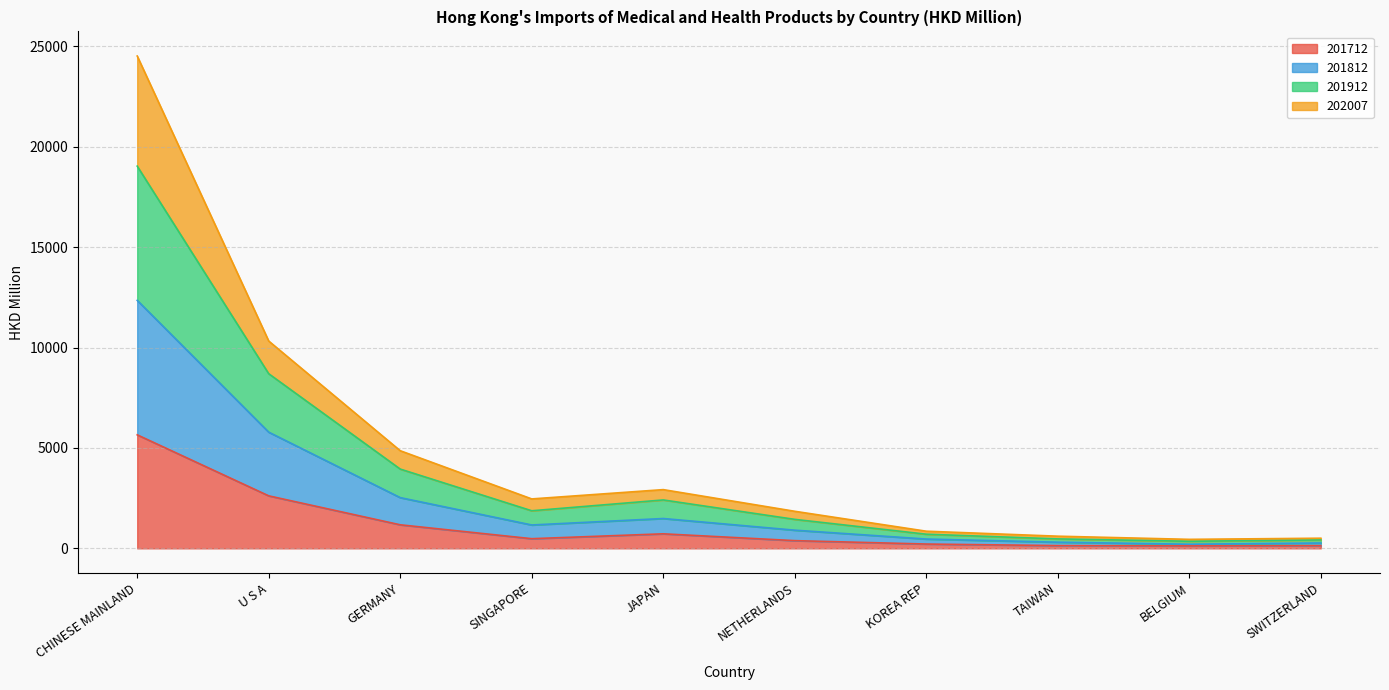

What is the highest value of the 201712 series?

5652.9